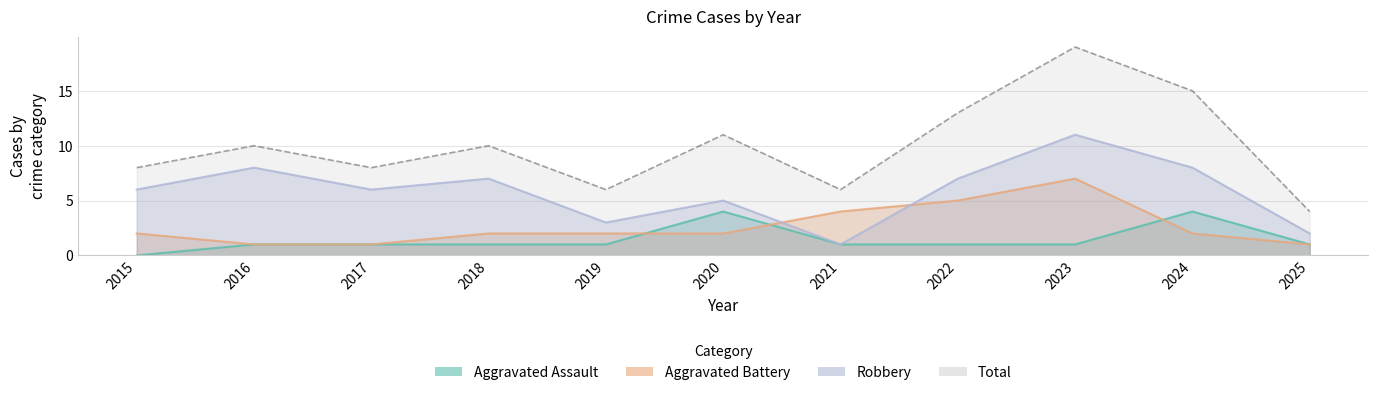

What are all the series names shown in the legend?

Aggravated Assault, Aggravated Battery, Robbery, Total